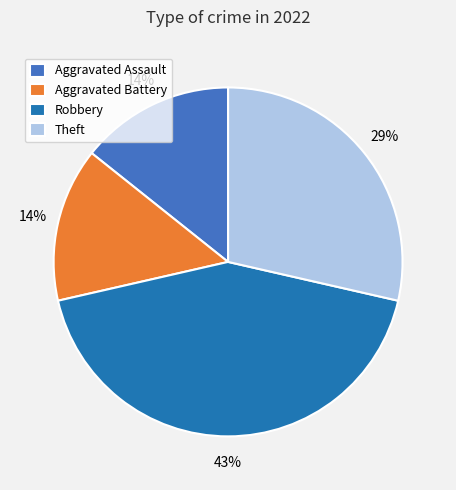

Does Theft account for over 50% of the chart?

No